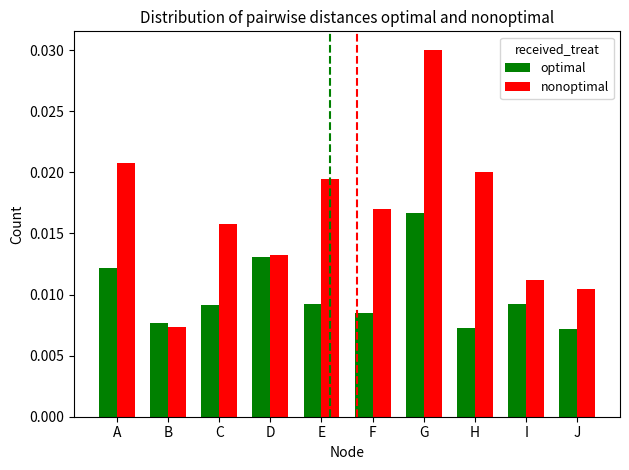

Does the chart contain any negative values?

No